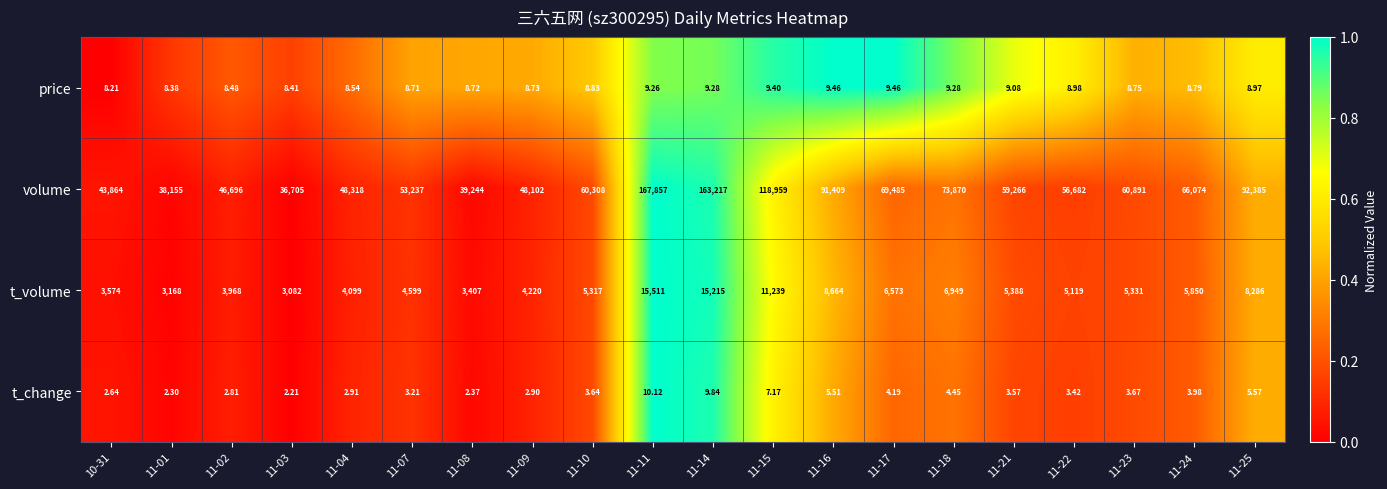

Which series has the largest total across all categories?

volume